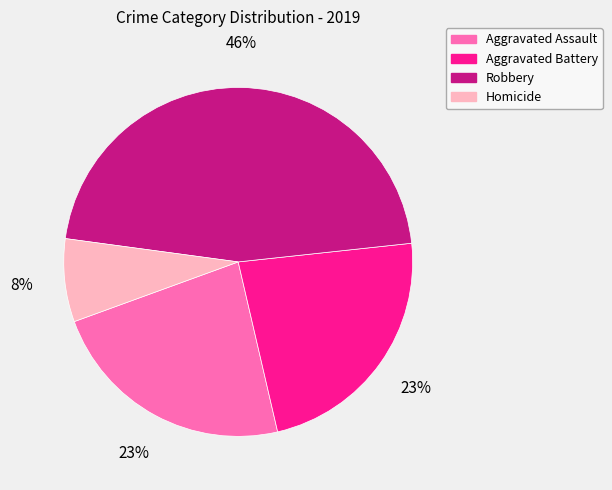

To the nearest percent, what is the combined percentage of Aggravated Battery and Robbery?

69%